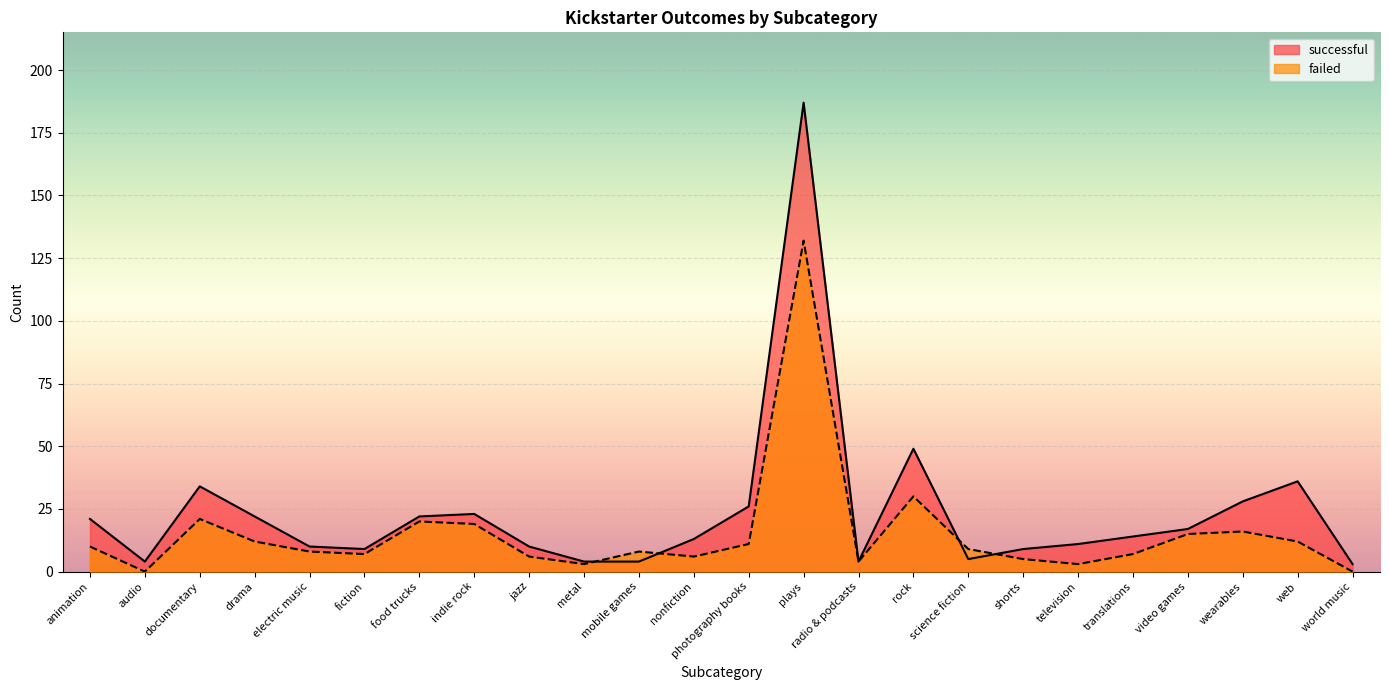

What is the label of the 13th point from the left?

photography books